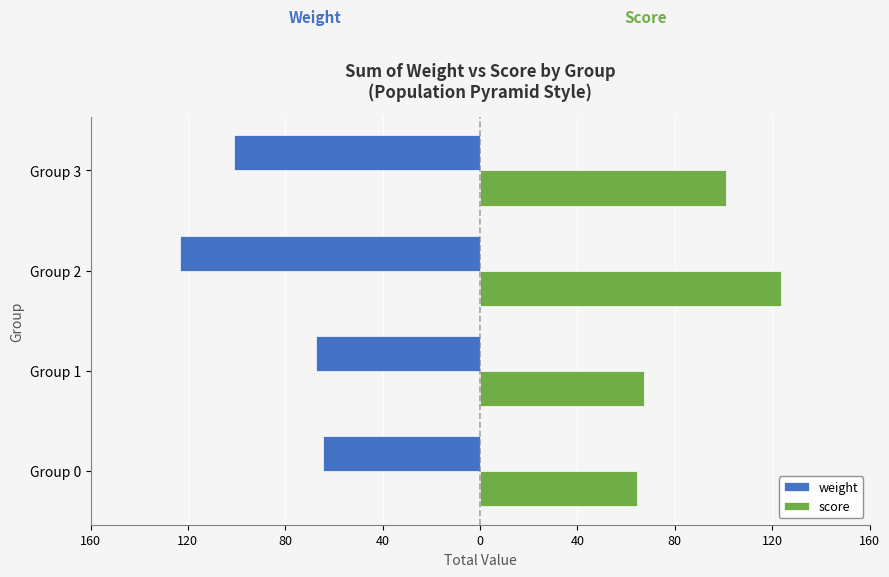

Which series has the widest spread of values?

weight